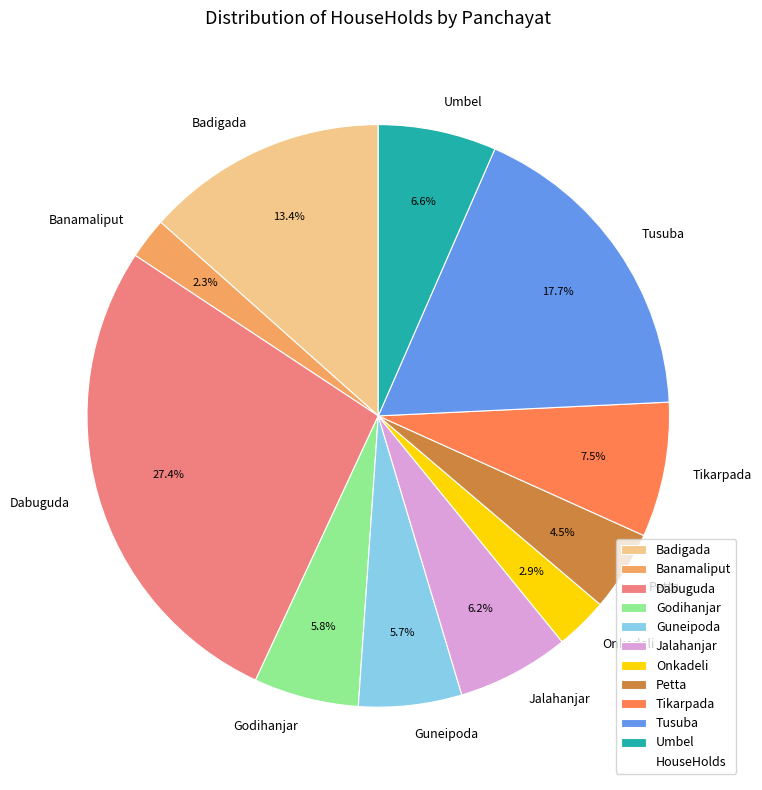

True or false: Dabuguda accounts for 13% of the total.

False